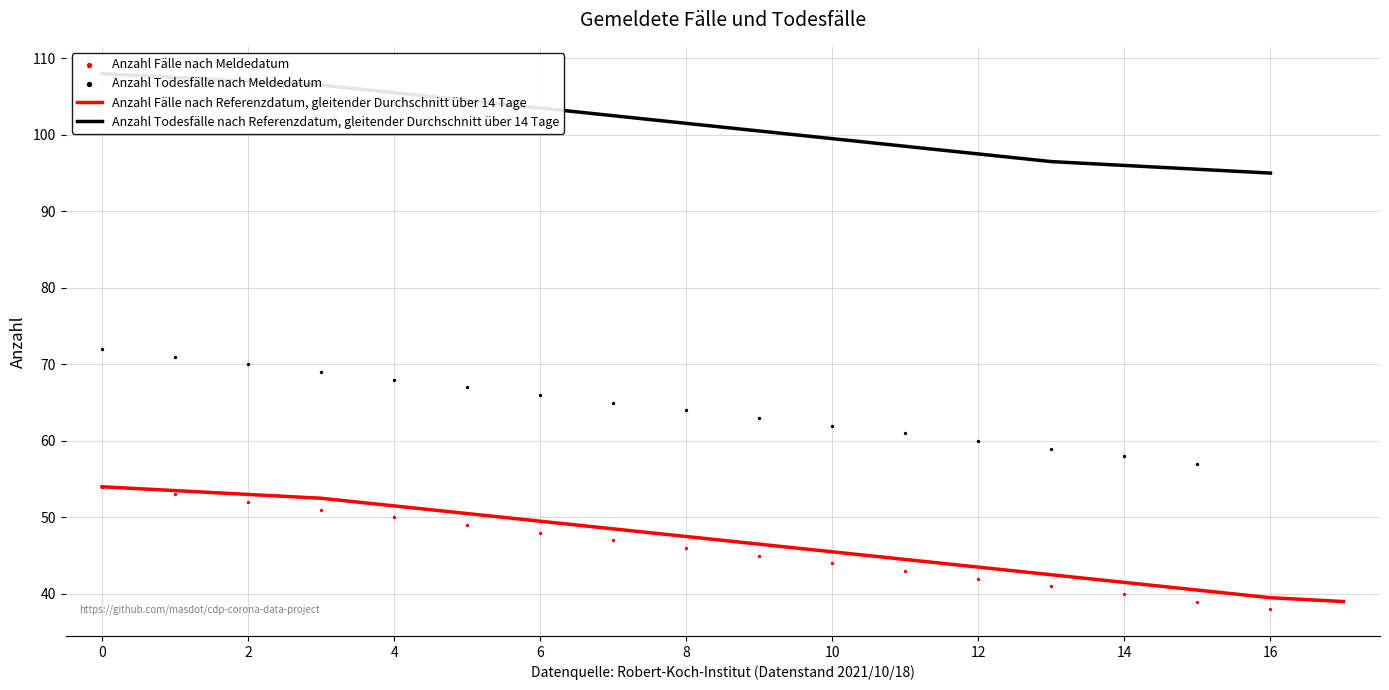

What is the lowest value of the Anzahl Fälle nach Referenzdatum, gleitender Durchschnitt über 14 Tage series?

39.0